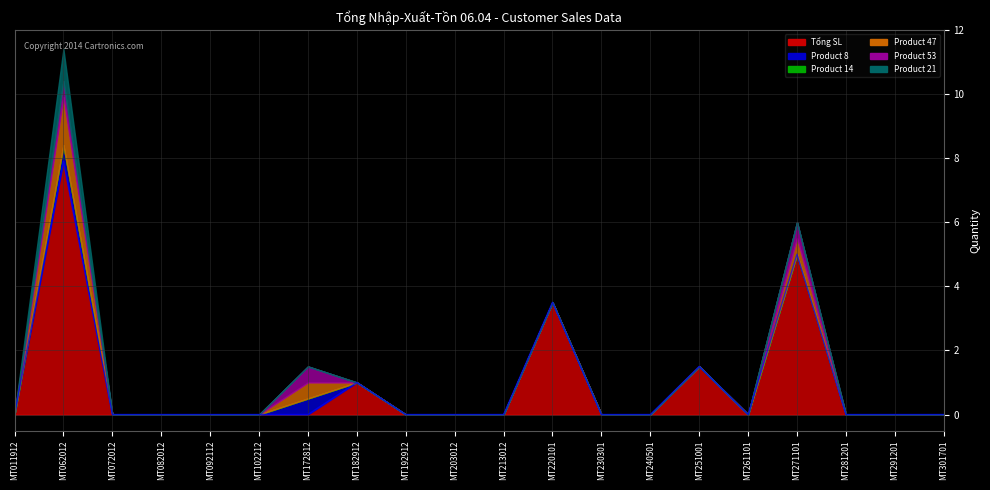

Is it true that Product 47 equals 0.9 at MT301701?

False